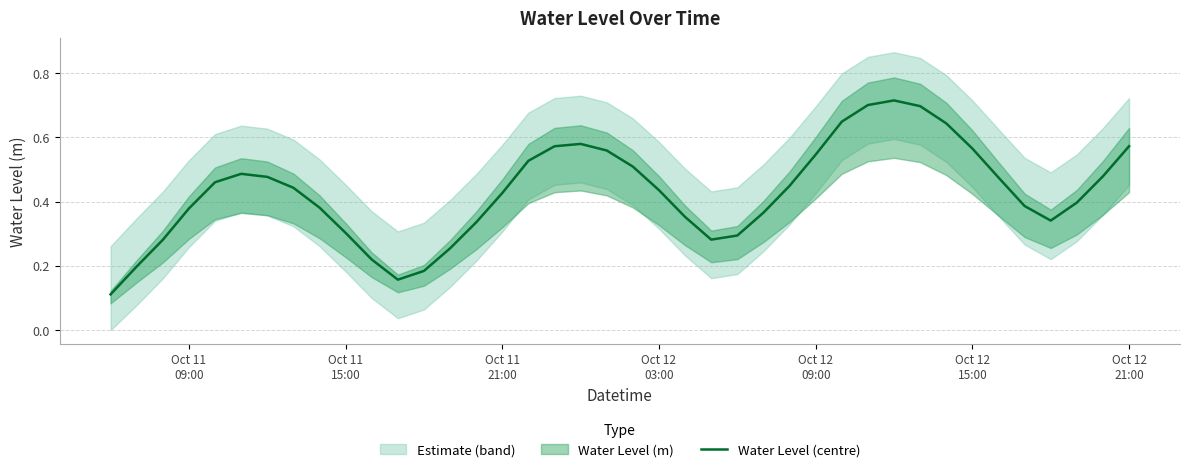

True or false: there are more than 1 points higher than both neighbors.

True